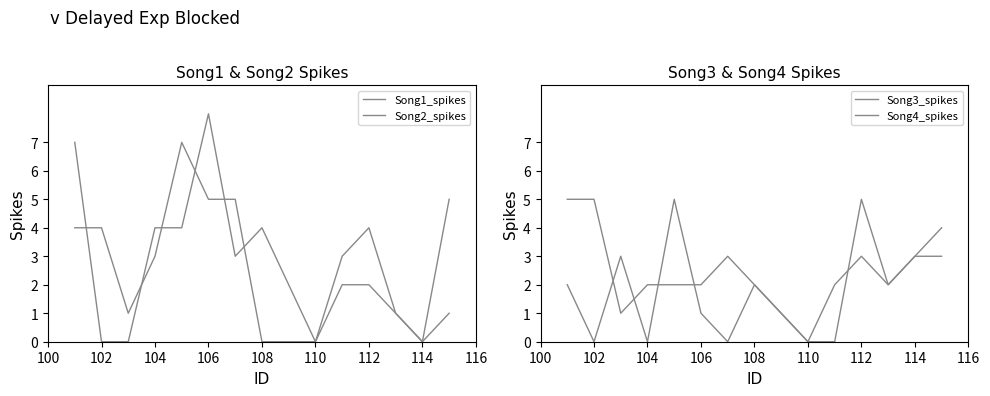

How many values in the Song4_spikes series exceed 2?

6